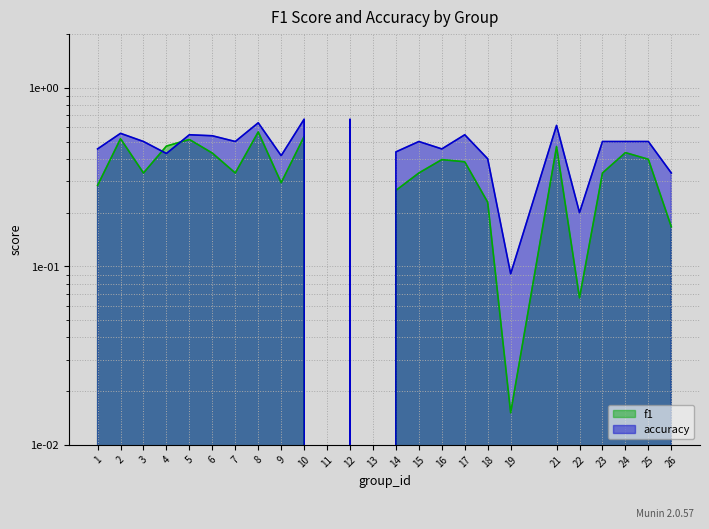

Reading left to right, transcribe all the data shown in this chart.

f1: 0.3	0.5	0.3	0.5	0.5	0.4	0.3	0.6	0.3	0.5	0.0	0.5	0.0	0.3	0.3	0.4	0.4	0.2	0.0	0.5	0.1	0.3	0.4	0.4	0.2
accuracy: 0.5	0.6	0.5	0.4	0.5	0.5	0.5	0.6	0.4	0.7	0.0	0.7	0.0	0.4	0.5	0.5	0.5	0.4	0.1	0.6	0.2	0.5	0.5	0.5	0.3